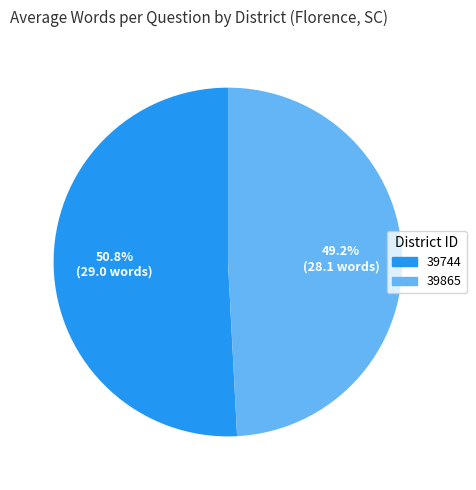

Which slice is the largest?

39744